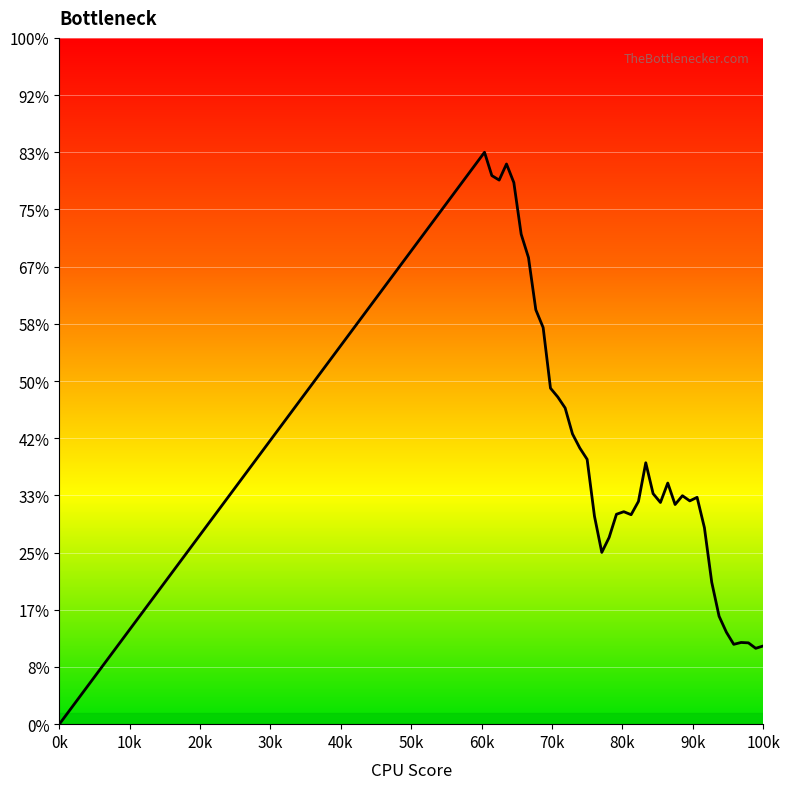

True or false: there are more than 0 points higher than both neighbors.

True